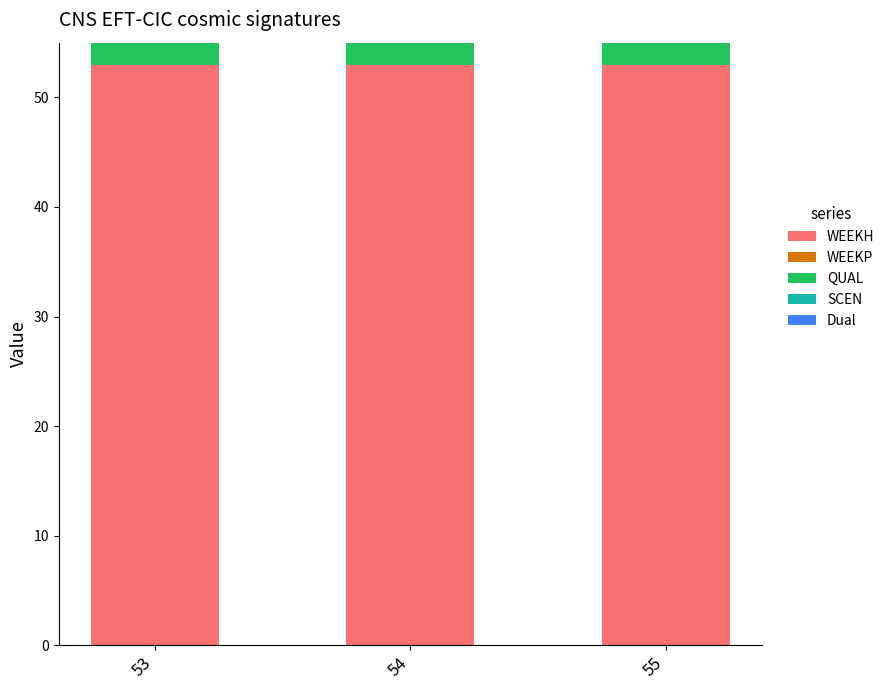

What is the sum of the WEEKH values at 55 and 53?

106